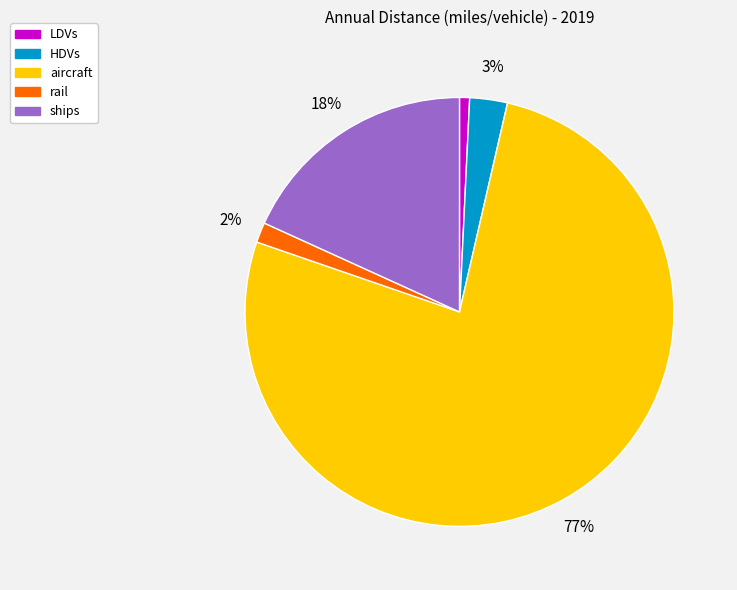

How many slices are in this pie chart?

5